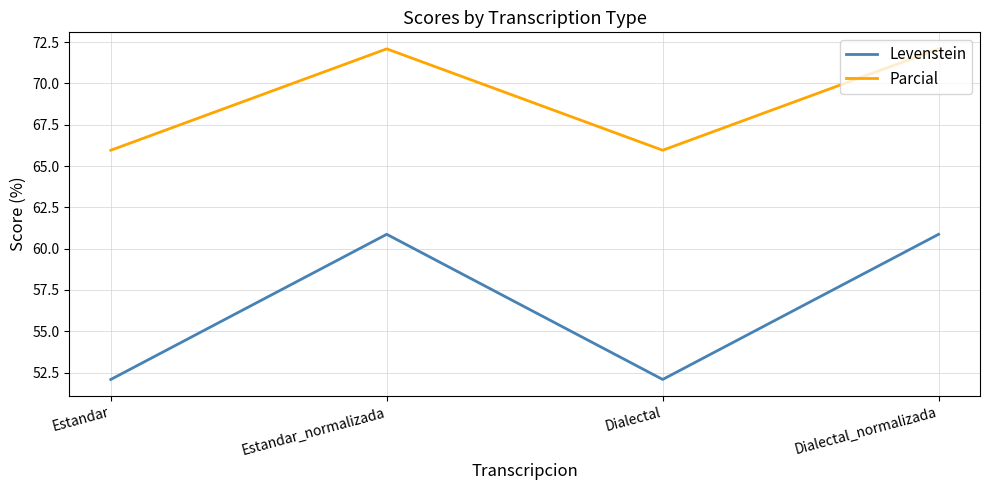

How many values in the Levenstein series are below 60?

2